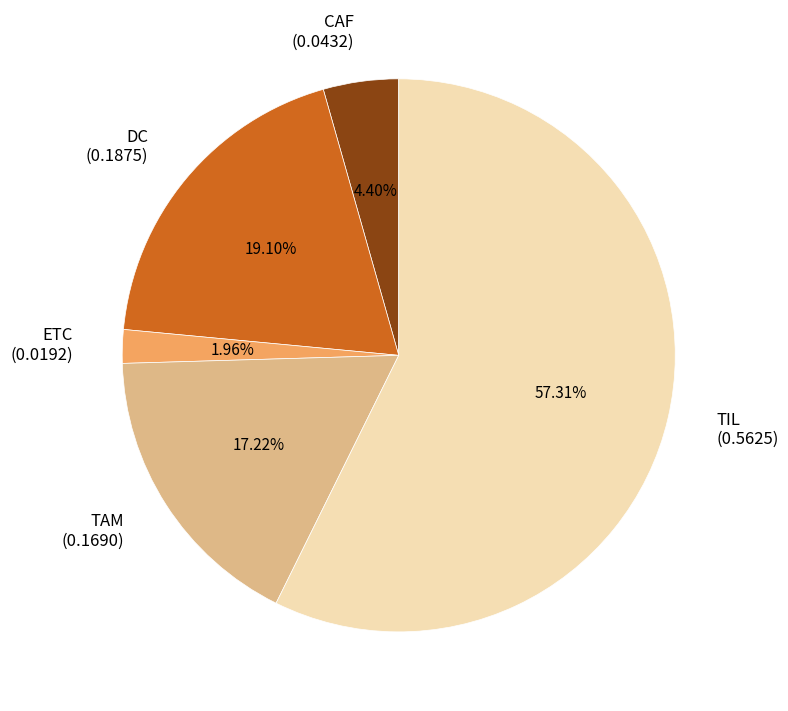

To the nearest percent, what percentage of the pie is CAF?

4%